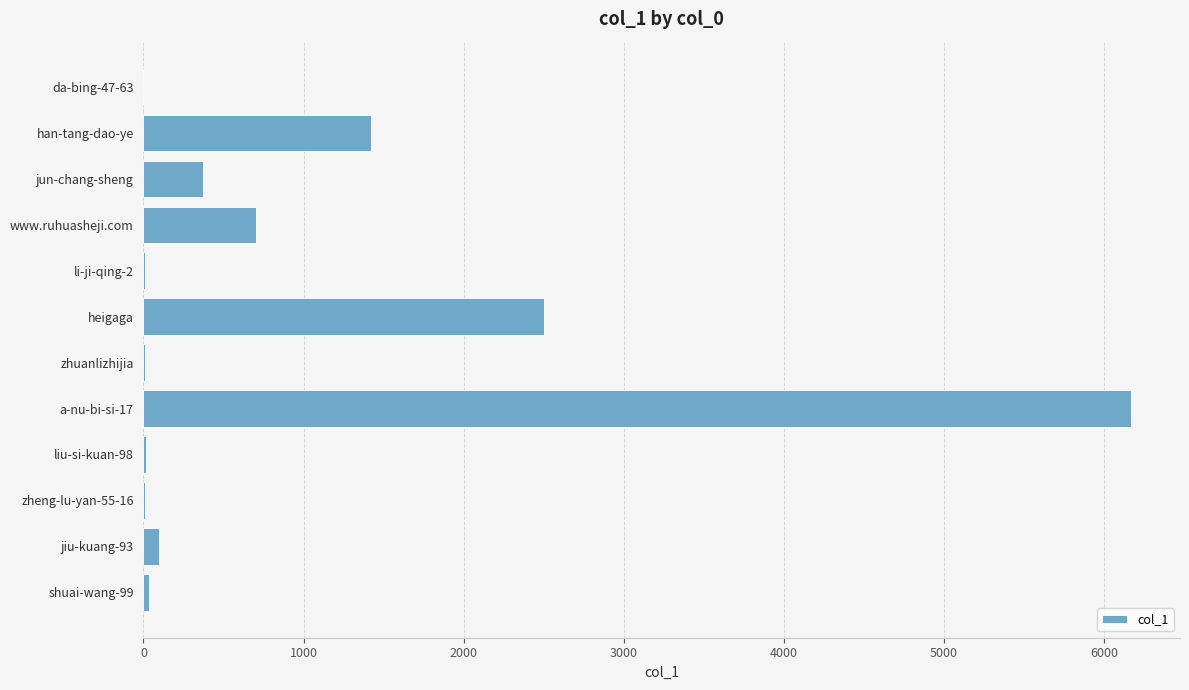

Which label corresponds to the largest value in the chart?

a-nu-bi-si-17